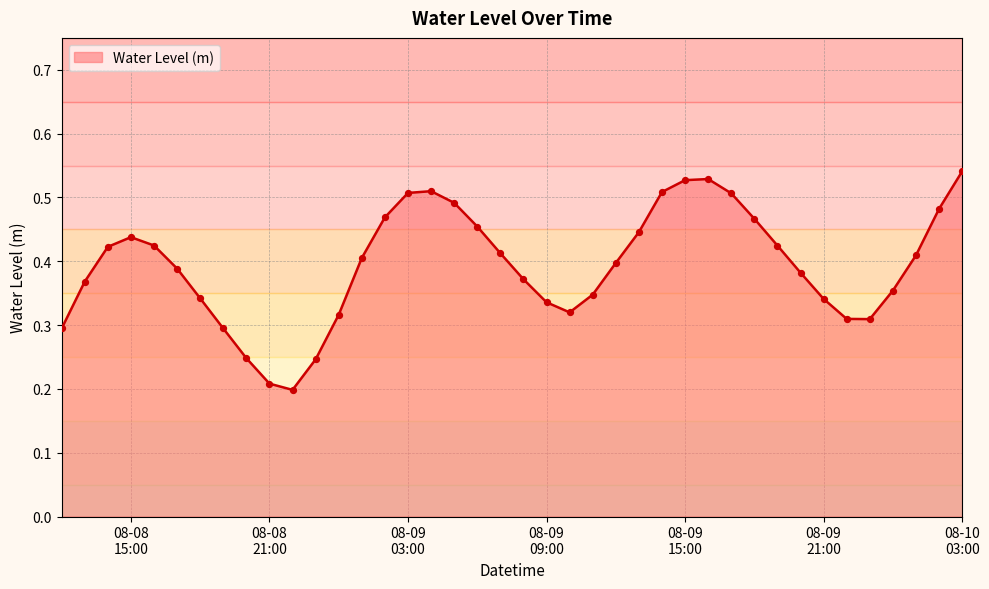

What is the change in value from 2023-08-09 18:00:00 to 2023-08-10 03:00:00?

+0.1